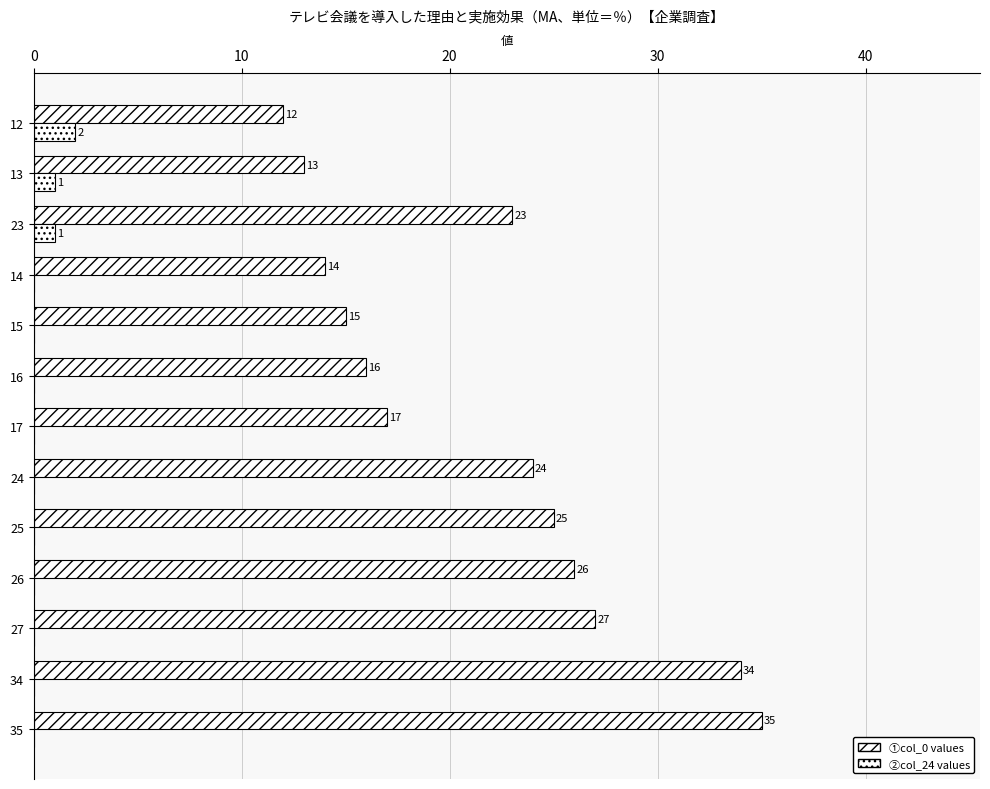

Count the number of categories in the chart.

13